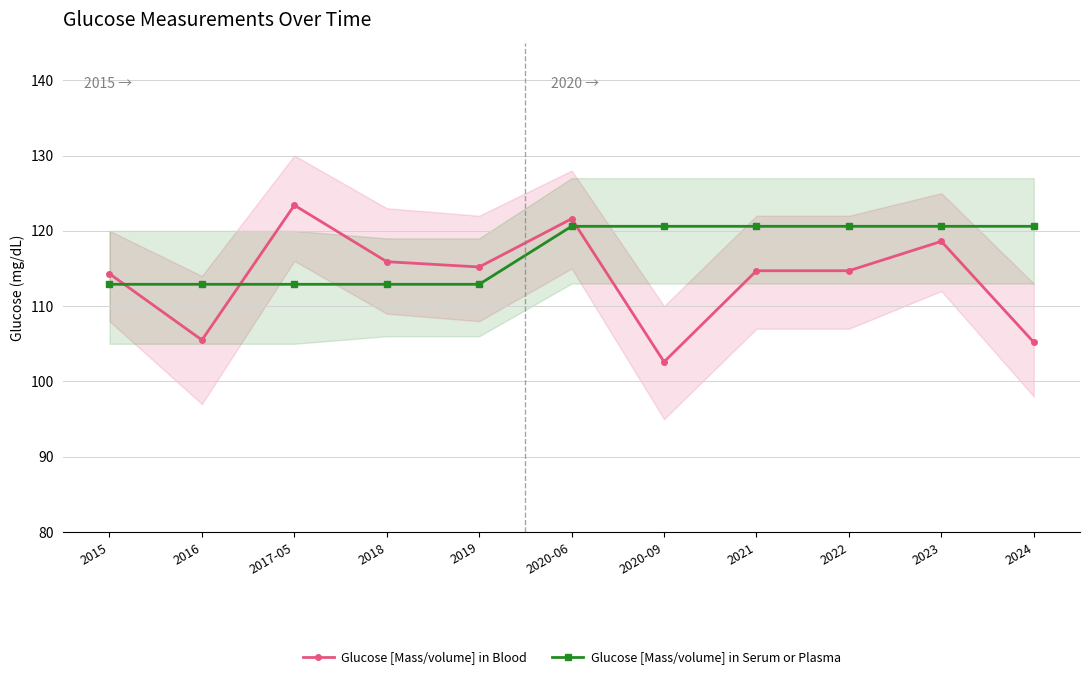

Which series ends up on top after the final intersection of Glucose [Mass/volume] in Serum or Plasma and Glucose [Mass/volume] in Blood?

Glucose [Mass/volume] in Serum or Plasma